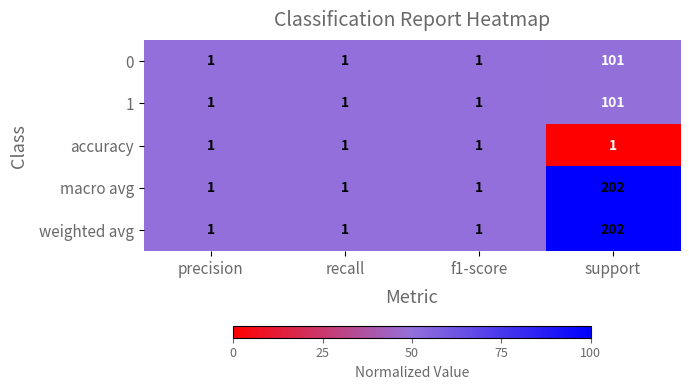

What is the sum of all 0 values?

104